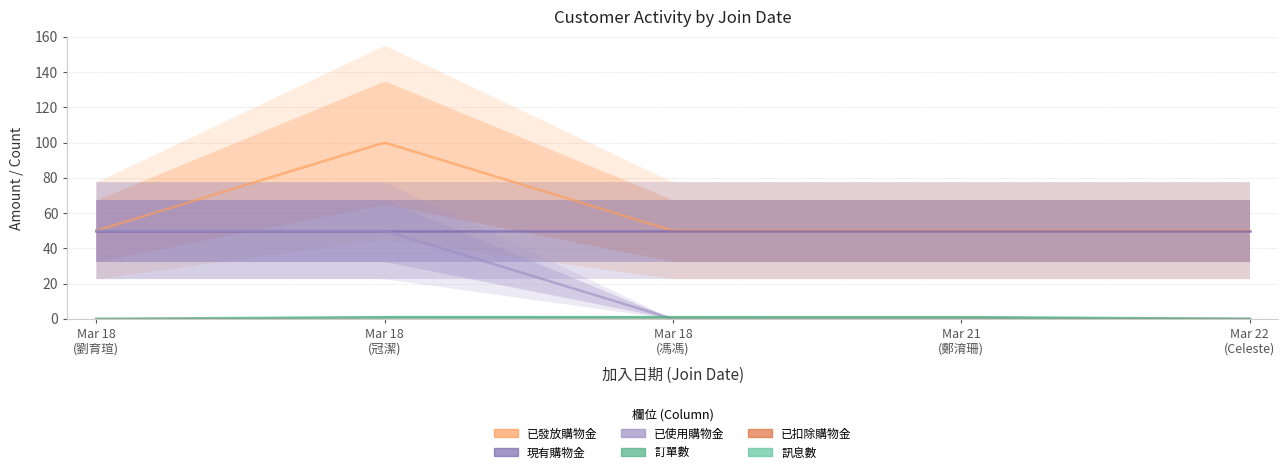

What is the difference between the 訂單數 values at 2023-03-18 and 2023-03-18?

1